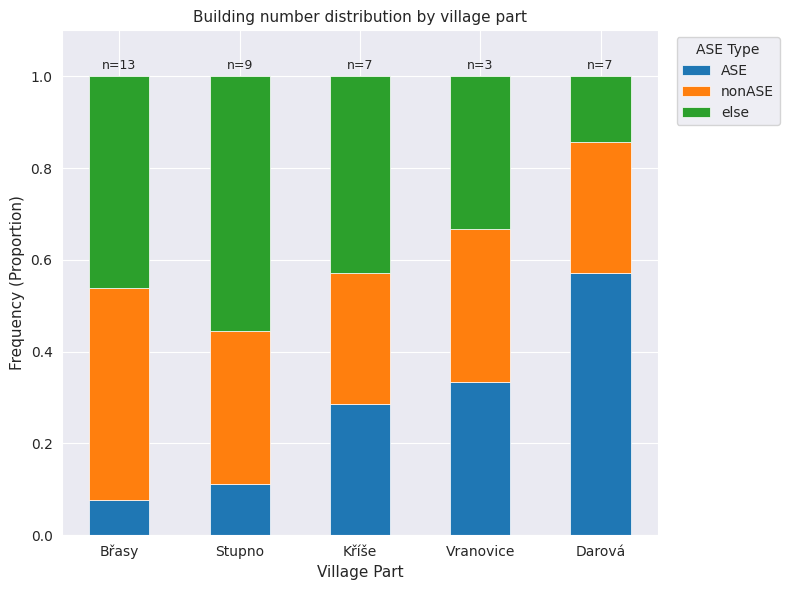

At which label does ASE reach its minimum?

Břasy